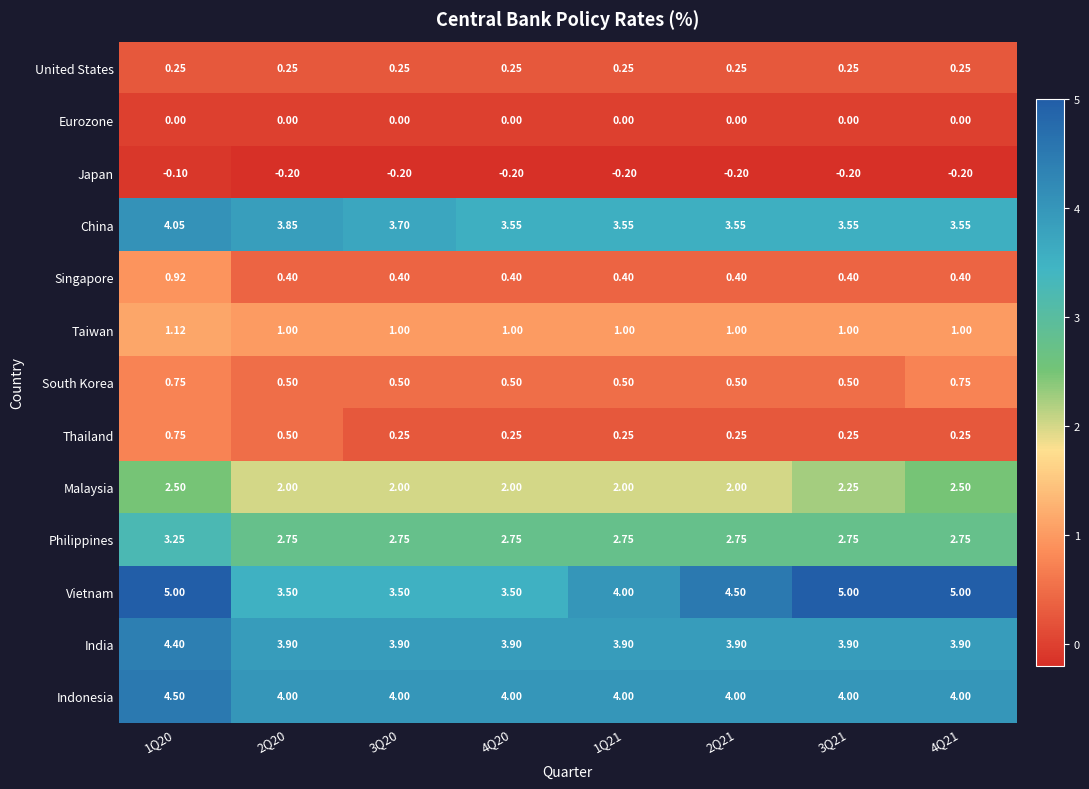

Which series has the widest spread of values?

Vietnam